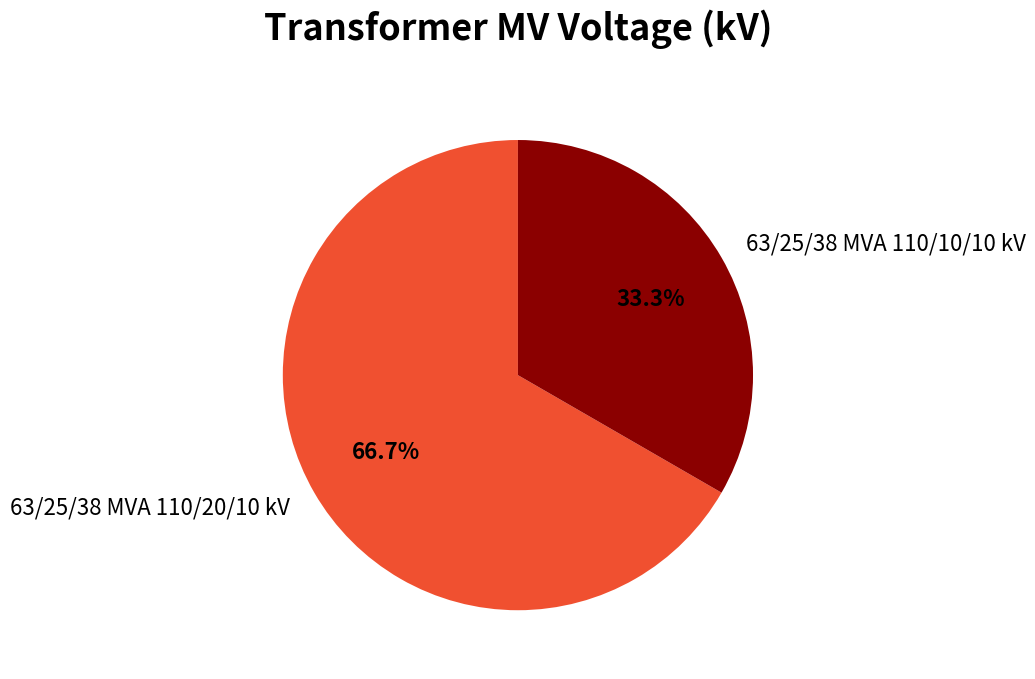

Combined, do 63/25/38 MVA 110/10/10 kV and 63/25/38 MVA 110/20/10 kV account for over 50%?

Yes